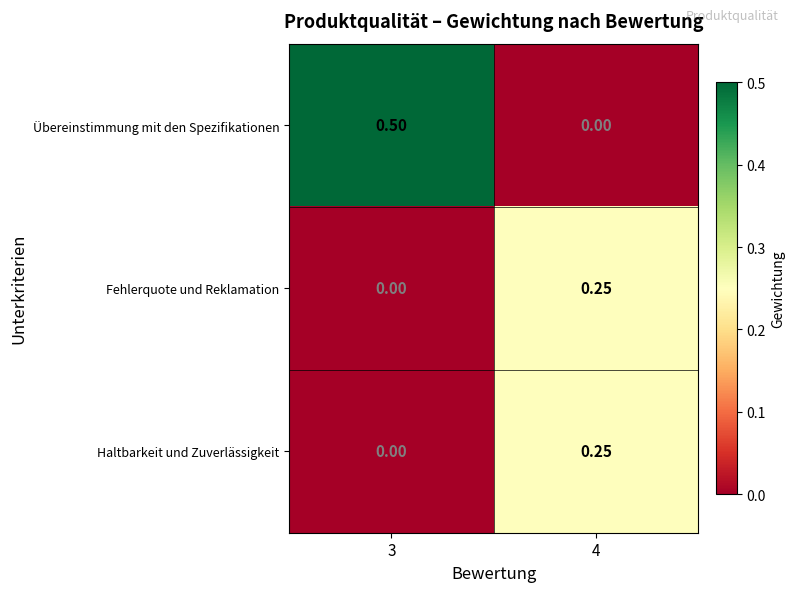

Count the number of data series in this chart.

3